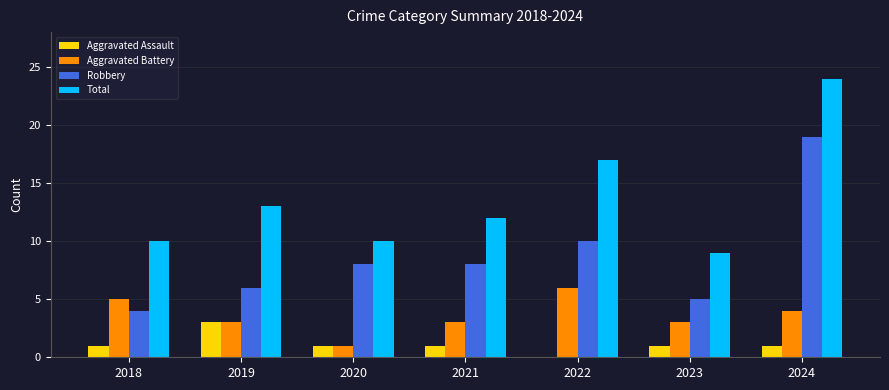

Does the chart contain stacked bars?

No